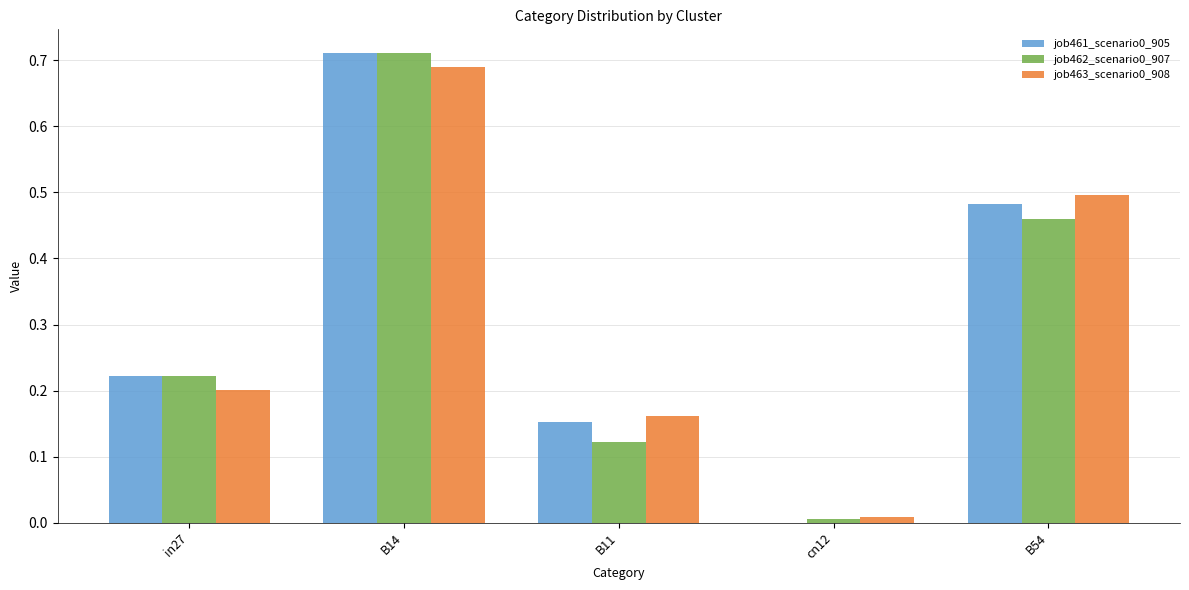

What is the sum of the job462_scenario0_907 values at in27 and B14?

0.9